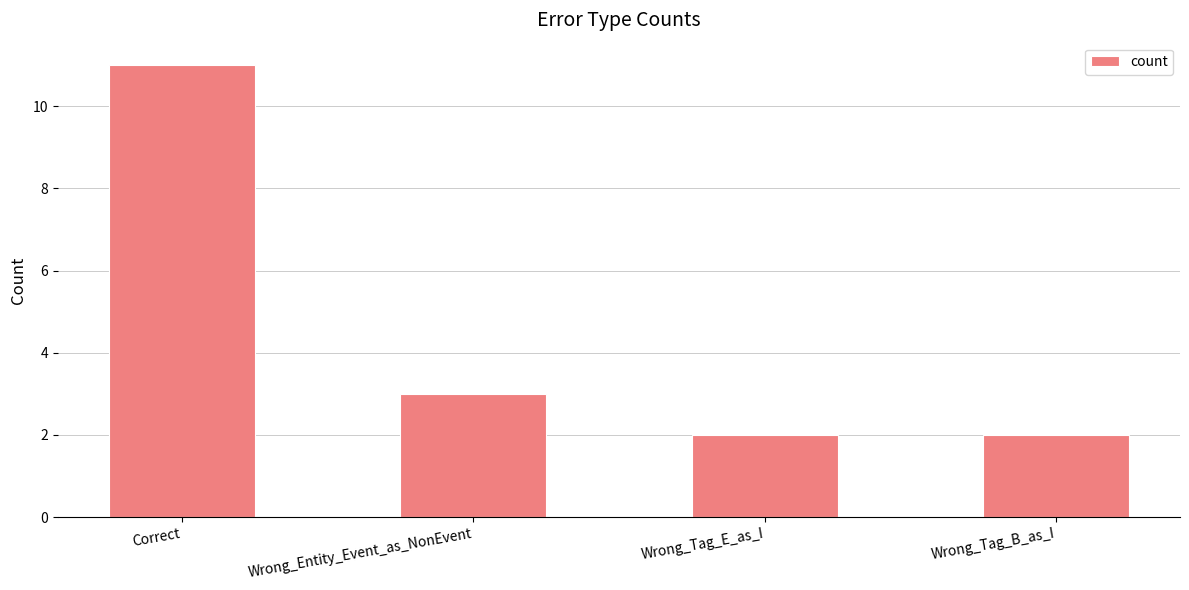

Where does the data first go above 3?

Correct